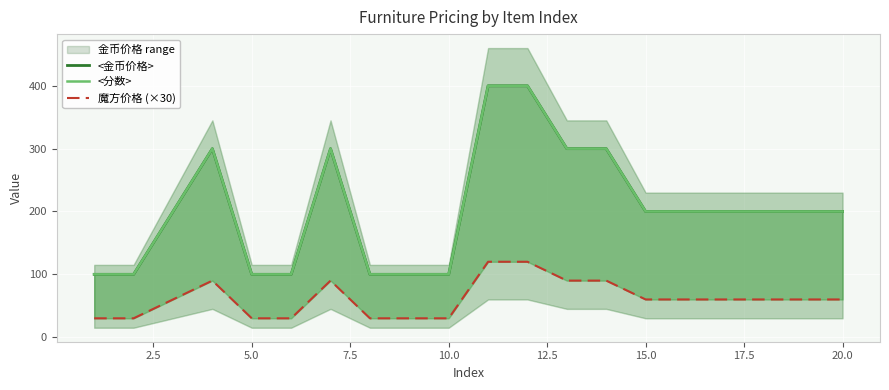

Does the chart display data point markers on the line(s)?

No